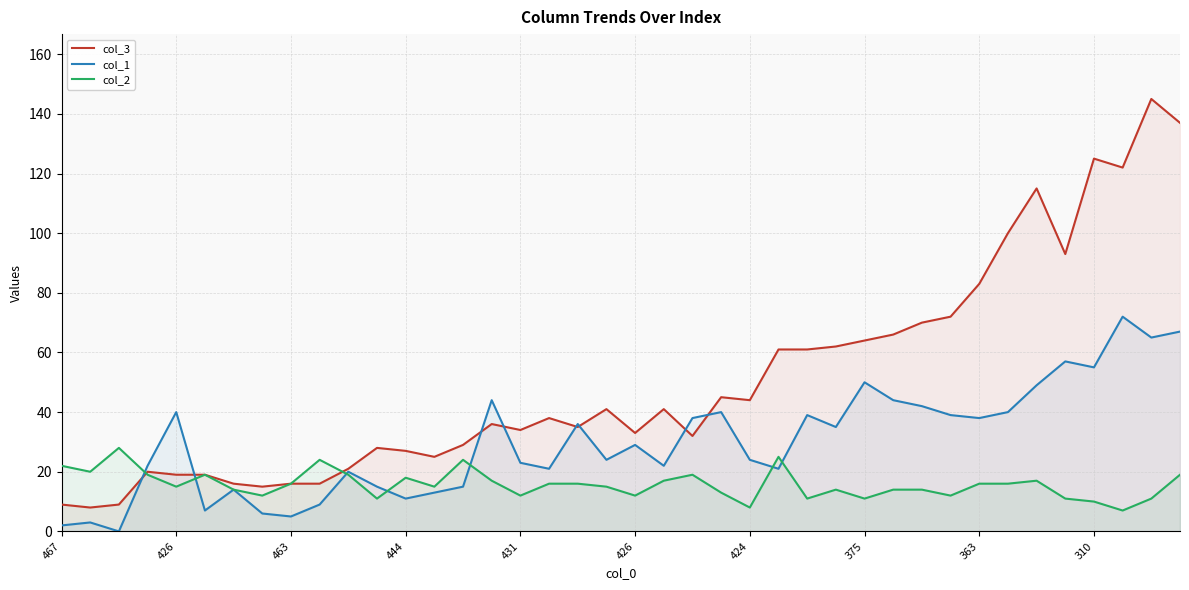

How many data points in col_1 are above 29?

19